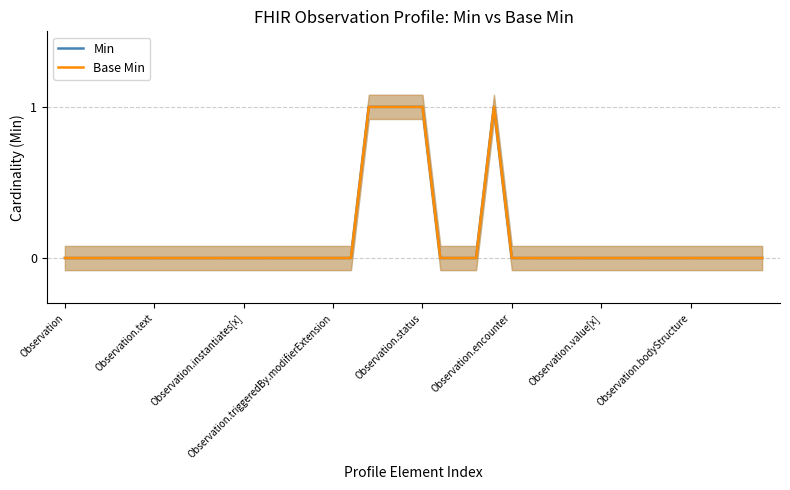

True or false: Base Min and Min intersect in this chart.

False